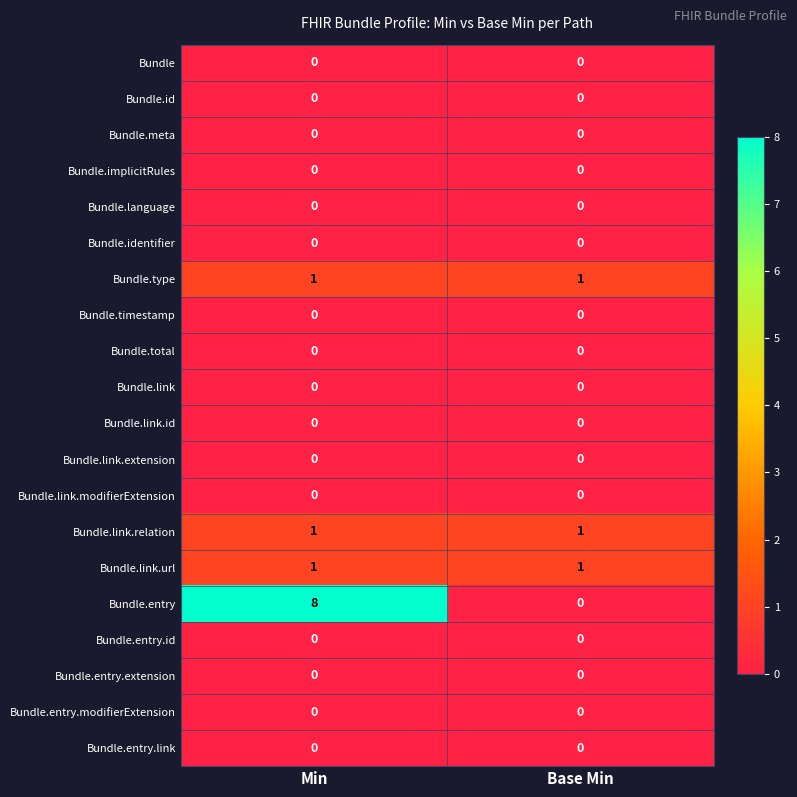

Which series changed the most between Min and Base Min?

Bundle.entry